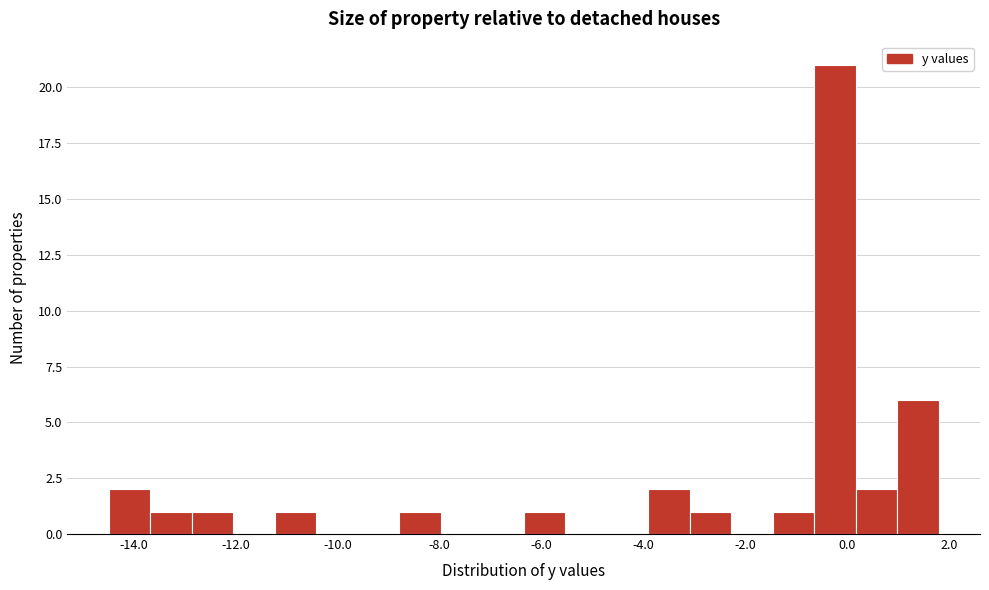

What is the height of the bar covering -11.2 to -10.4 on the x-axis? Neither the bar edges nor the heights are printed on the chart, so give them approximately, as read against the axes.

1